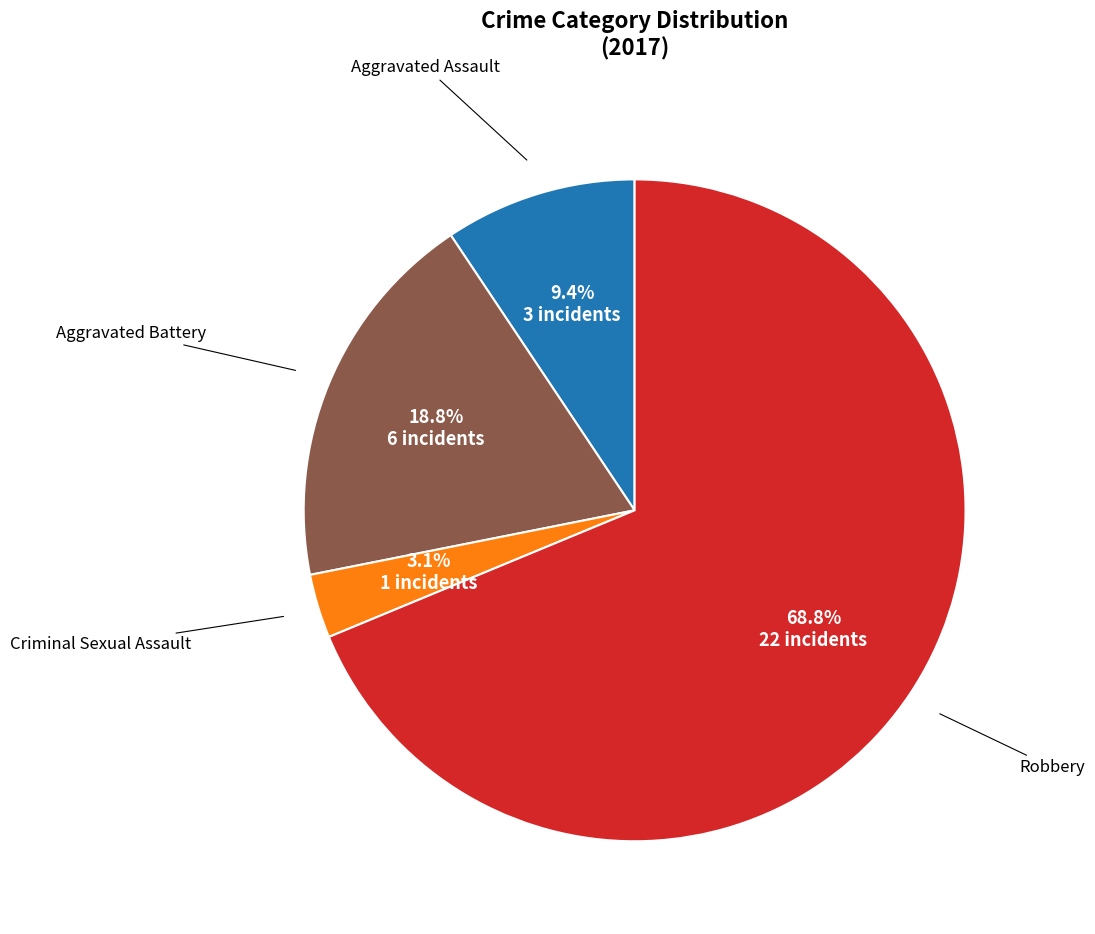

How many slices are in this pie chart?

4